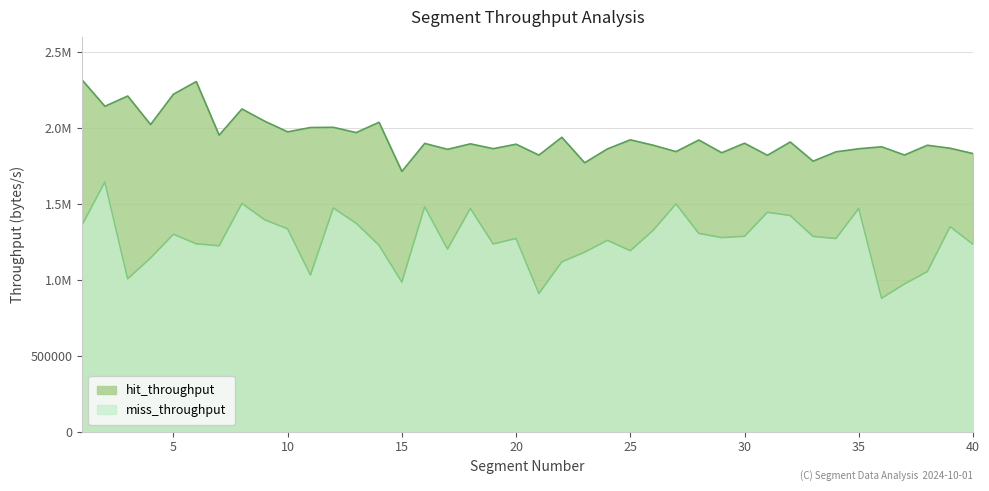

Reading right to left, list all the values displayed in this chart.

hit_throughput: 1830537.2	1865494.2	1885135.5	1820757.3	1875217.0	1862076.9	1841829.1	1780280.5	1906659.1	1819137.7	1898483.5	1835862.8	1919759.1	1843303.3	1885486.7	1920865.2	1861324.9	1769913.1	1937742.0	1820184.0	1892099.0	1862726.8	1894524.5	1858315.3	1897301.5	1712836.6	2036387.7	1968620.0	2003448.8	2002027.7	1973469.9	2043262.2	2124183.7	1951602.3	2304667.6	2221221.6	2021383.8	2209448.9	2141829.6	2315608.1
miss_throughput: 1233203.8	1349143.3	1052754.3	971653.3	877282.3	1469386.8	1270760.3	1284580.6	1422342.8	1443452.2	1285522.1	1277066.8	1304605.0	1499098.9	1324523.8	1190500.6	1259183.9	1180989.4	1116734.2	908841.5	1271399.9	1235050.1	1469425.9	1201584.1	1480364.0	984504.2	1226966.2	1371597.5	1472229.5	1030705.9	1334467.0	1394190.9	1502108.0	1222804.2	1236284.8	1299286.8	1142528.2	1005887.2	1643236.1	1359813.7